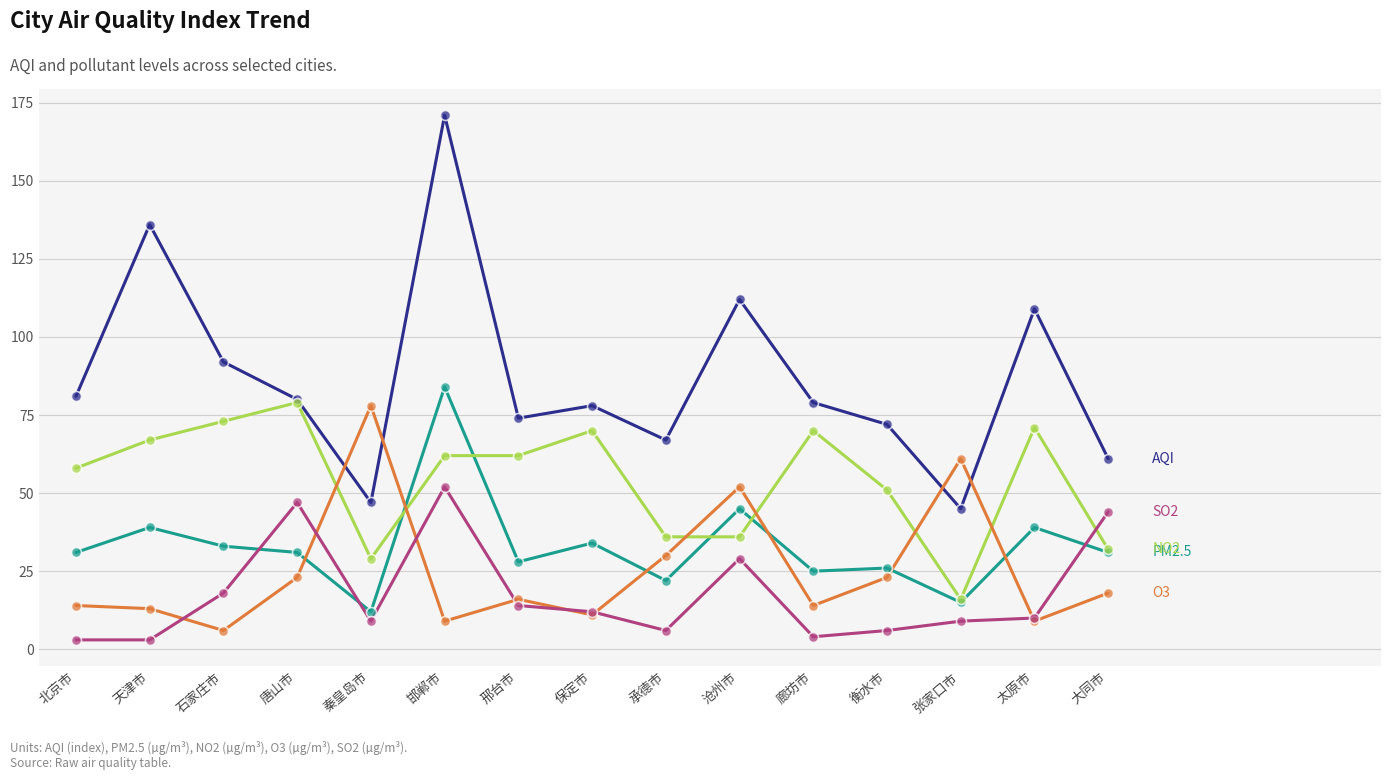

What is the spread (max minus min) of values at 唐山市?

57